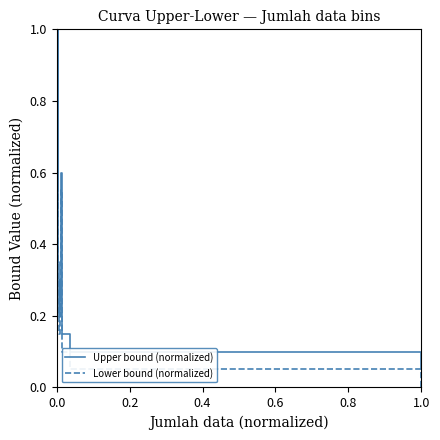

Rank the series at 0.0 from highest to lowest value.

Upper bound (normalized), Lower bound (normalized)